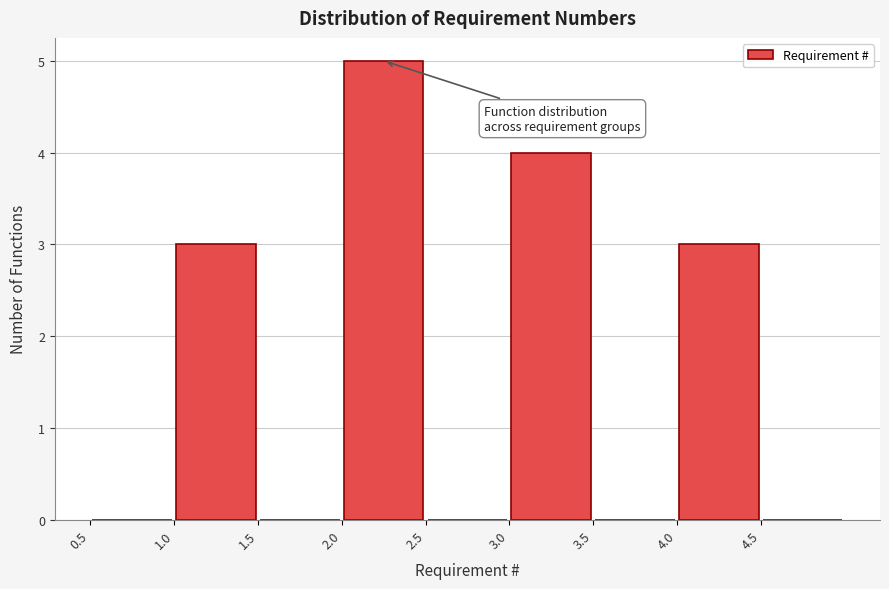

Reading left to right, transcribe this chart: for each bar, give the range it covers on the x-axis and its height. The values are not printed on the chart, so give them approximately, as read against the axis.

0.5 to 1.0: 0
1.0 to 1.5: 3
1.5 to 2.0: 0
2.0 to 2.5: 5
2.5 to 3.0: 0
3.0 to 3.5: 4
3.5 to 4.0: 0
4.0 to 4.5: 3
4.5 to 5.0: 0